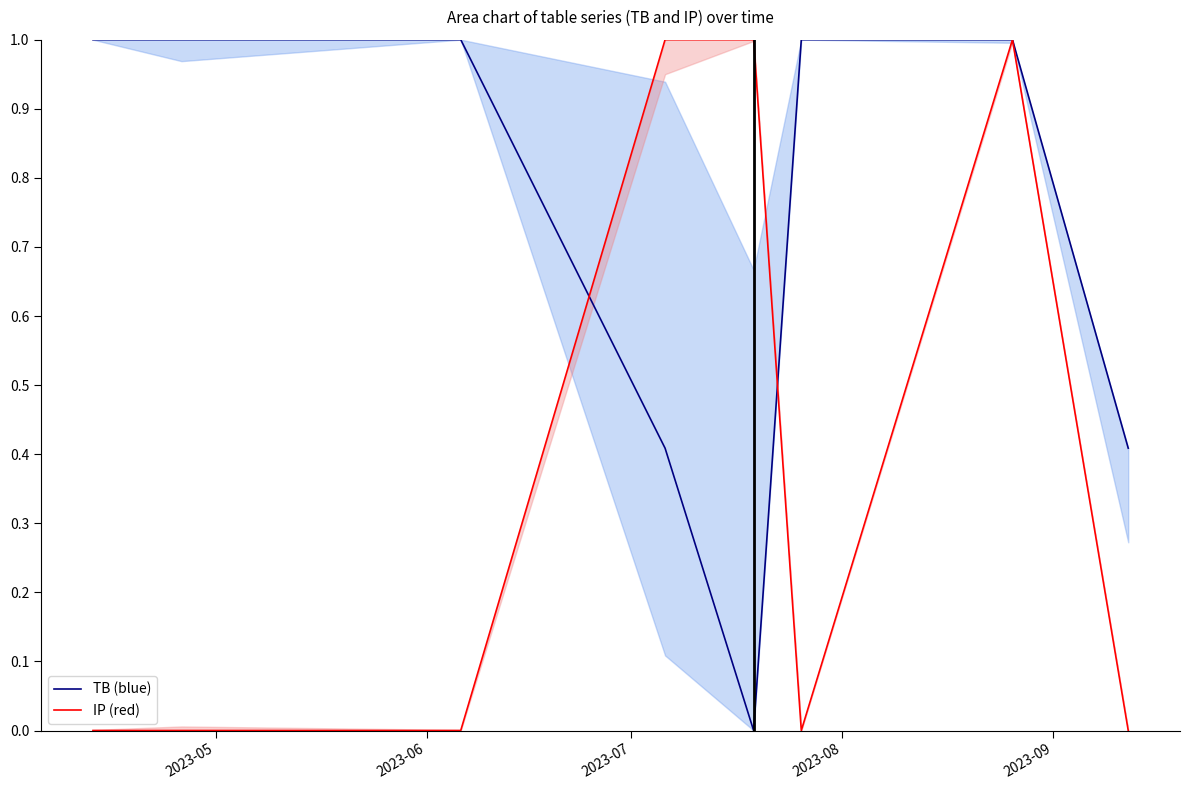

What is the greatest value displayed?

1.0